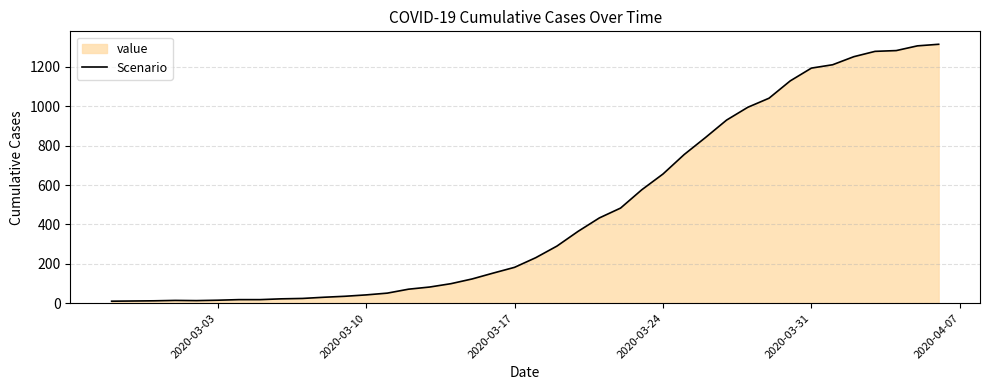

How many lines are shown in the chart?

1